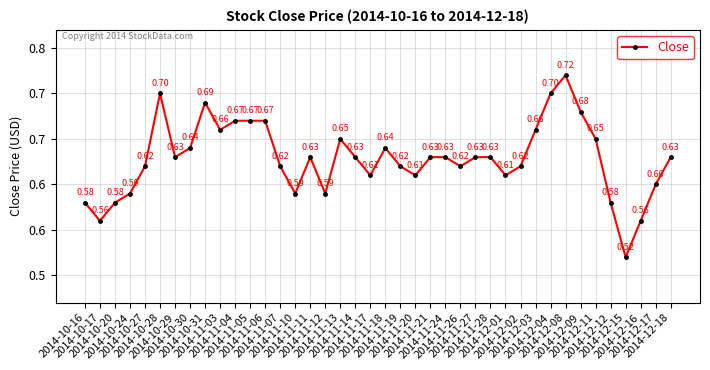

What is the label of the 15th point from the right?

2014-11-26